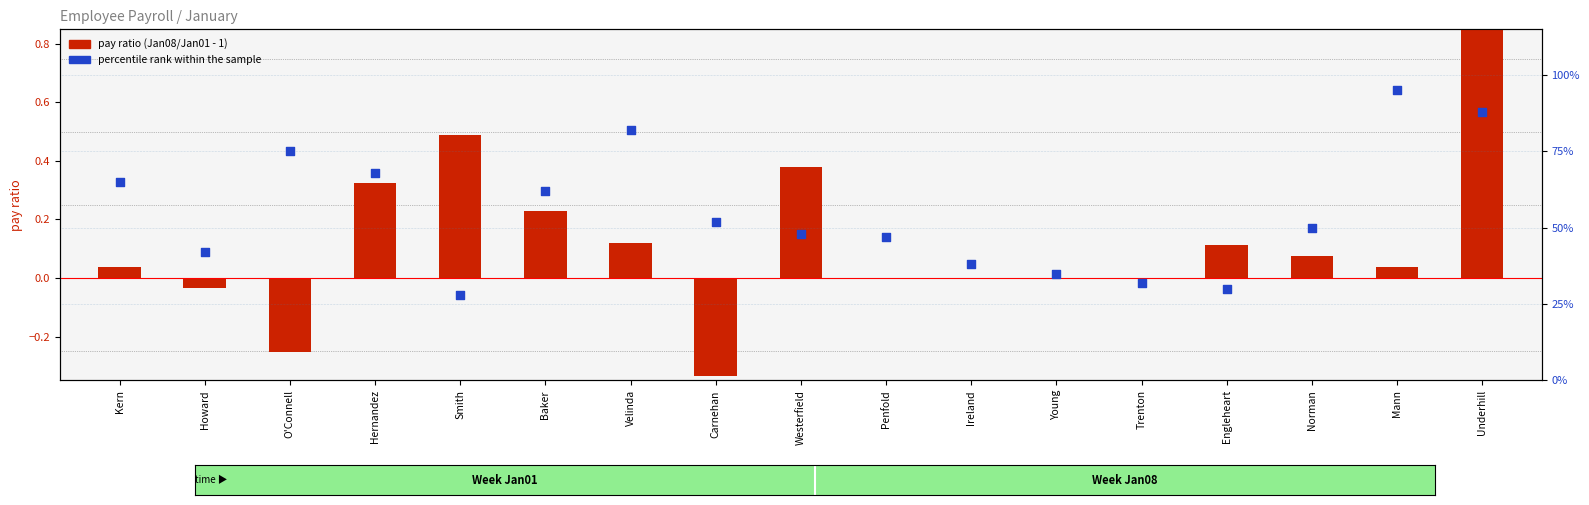

Which series has the largest total across all categories?

percentile rank within the sample